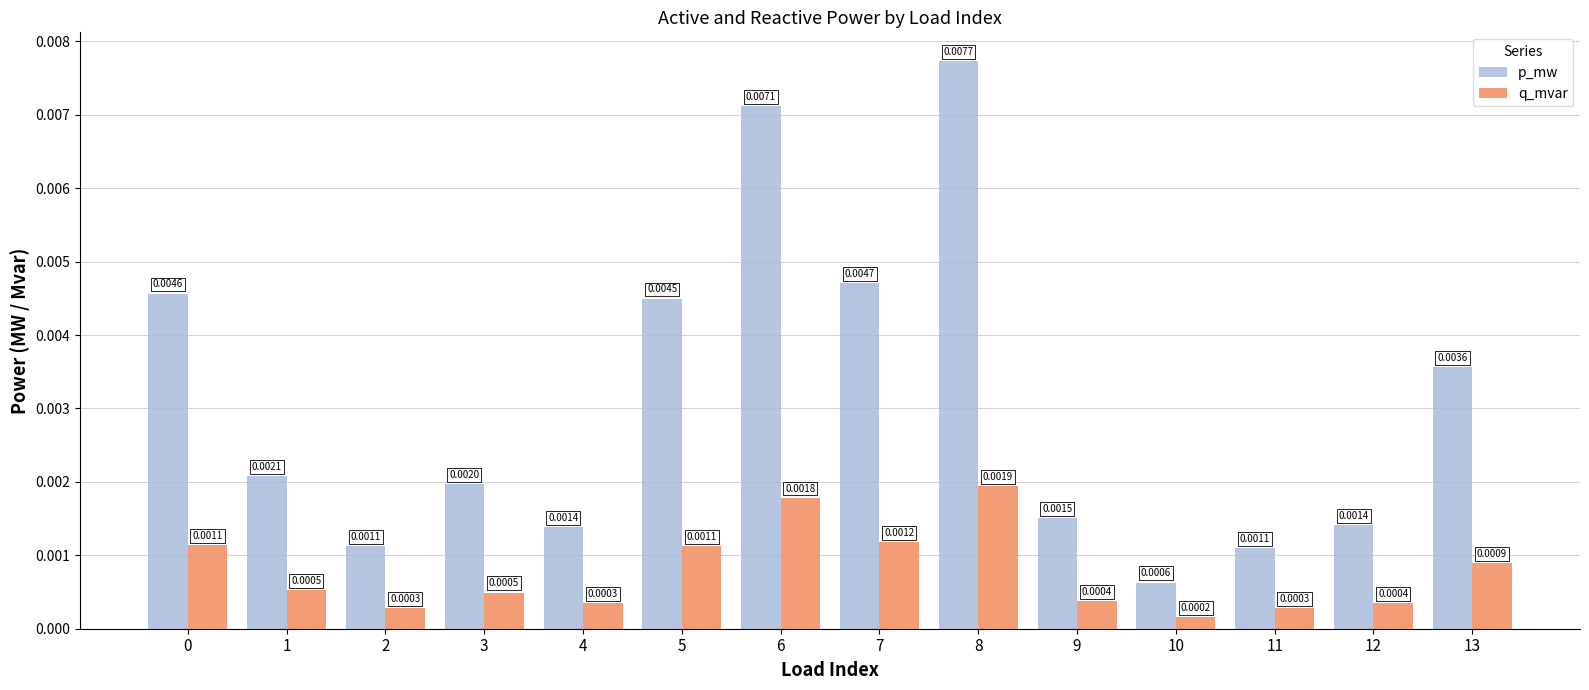

Which series has the largest total across all categories?

p_mw